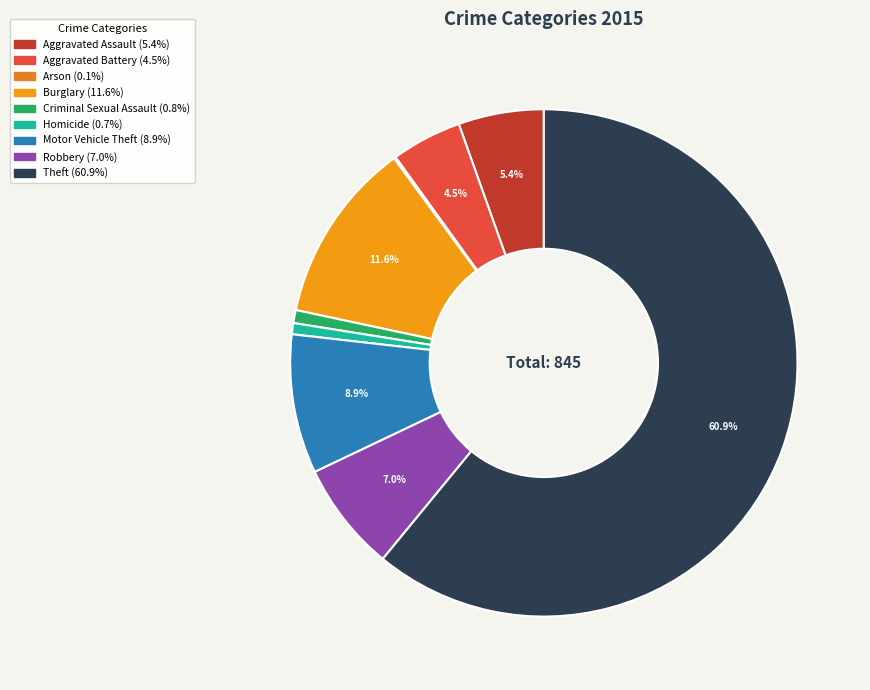

Is there any slice that represents more than half of the pie?

Yes